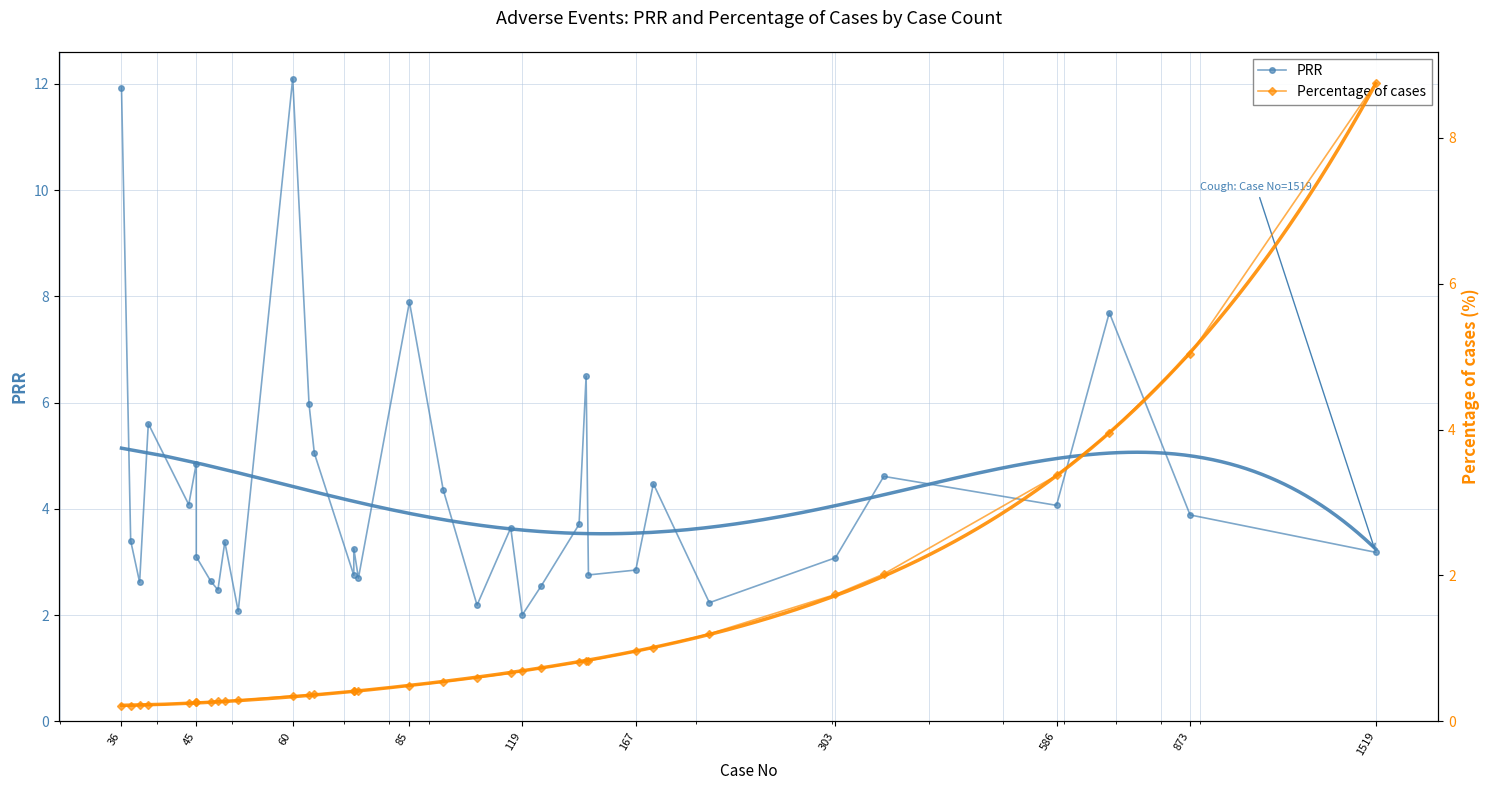

How many distinct data groups are displayed?

2